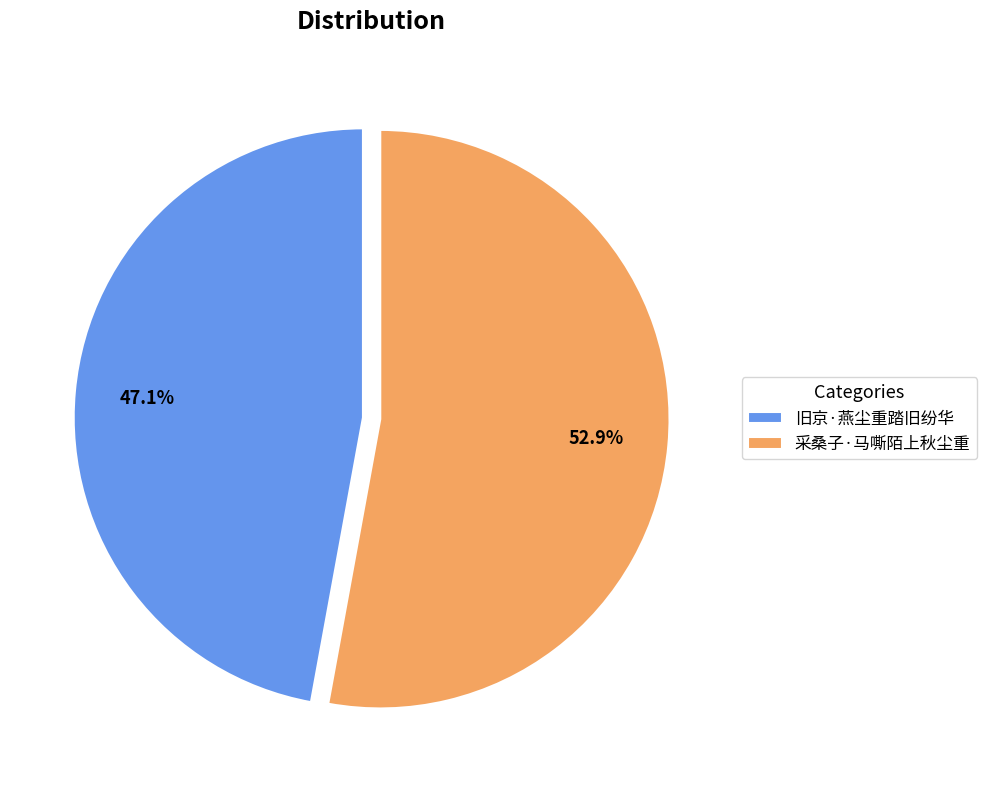

Combined, do 旧京·燕尘重踏旧纷华 and 采桑子·马嘶陌上秋尘重 account for over 50%?

Yes